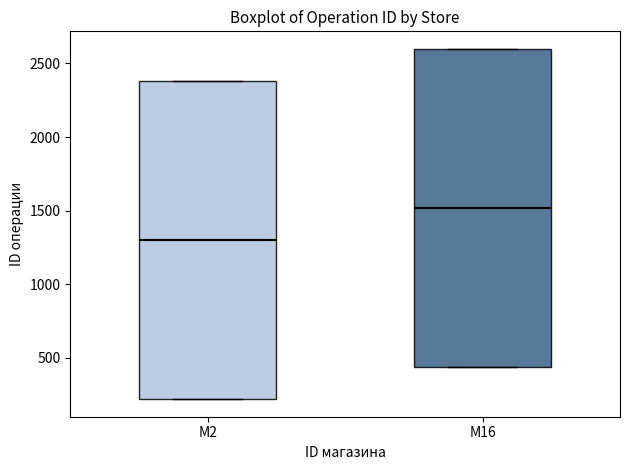

Reading left to right, read every box against the y-axis: the position of its median line, the range the box covers, and the ends of its whiskers. The values are not printed on the chart, so give them approximately, as read against the axis.

M2: median 1300, box 200 to 2400, whiskers 200 to 2400
M16: median 1500, box 450 to 2600, whiskers 450 to 2600